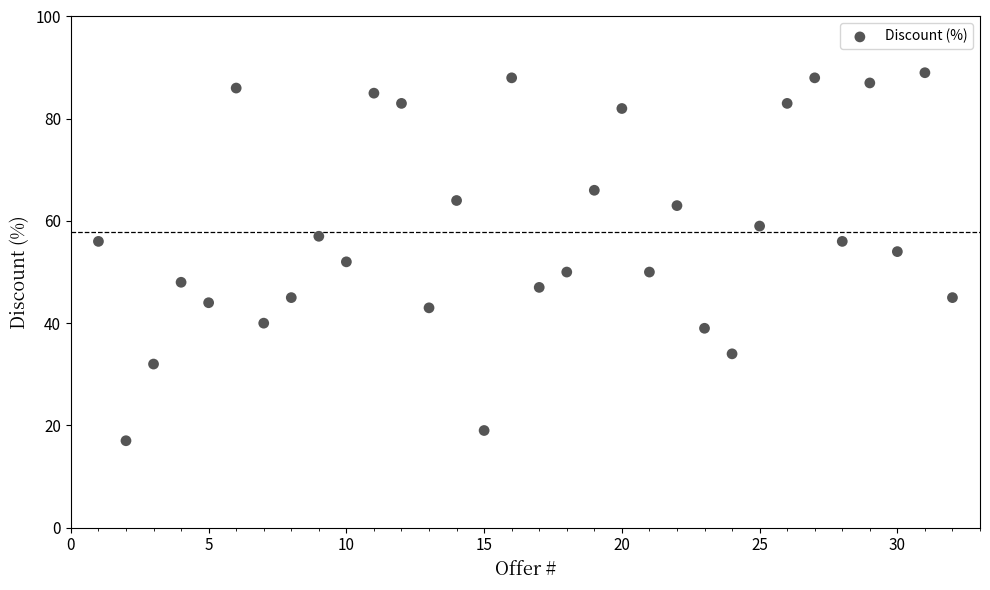

What is the range of Y values (max minus min)?

72